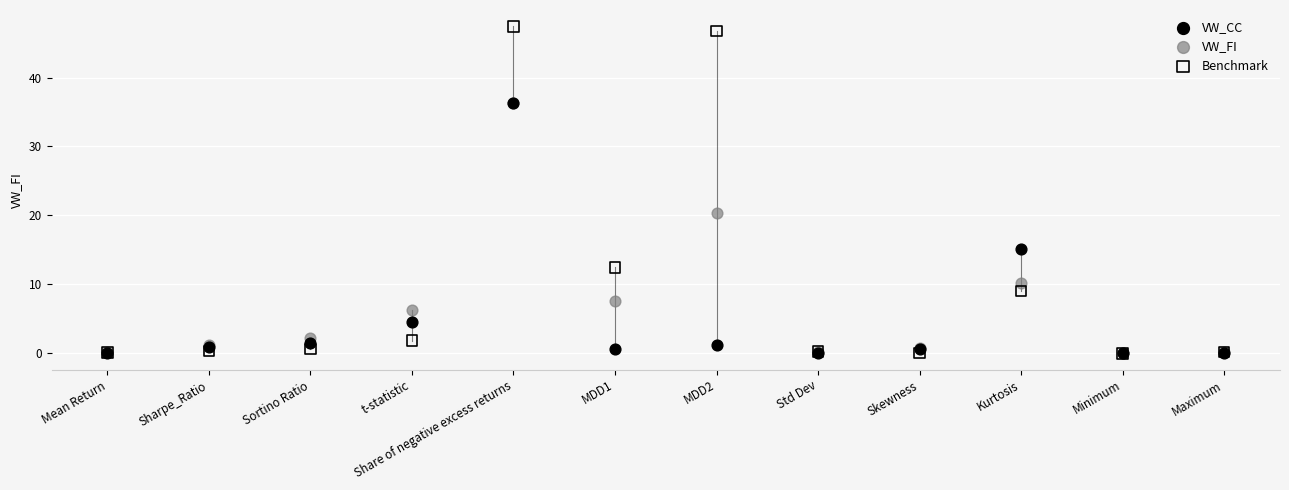

What are all the series names shown in the legend?

VW_CC, VW_FI, Benchmark